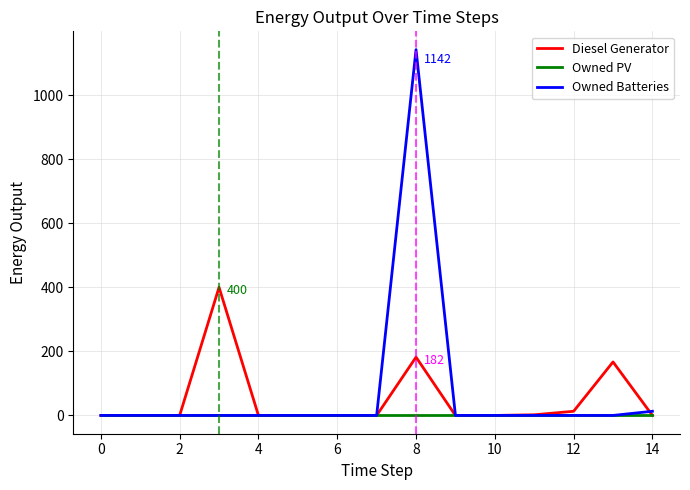

Does the chart have visible grid lines?

Yes